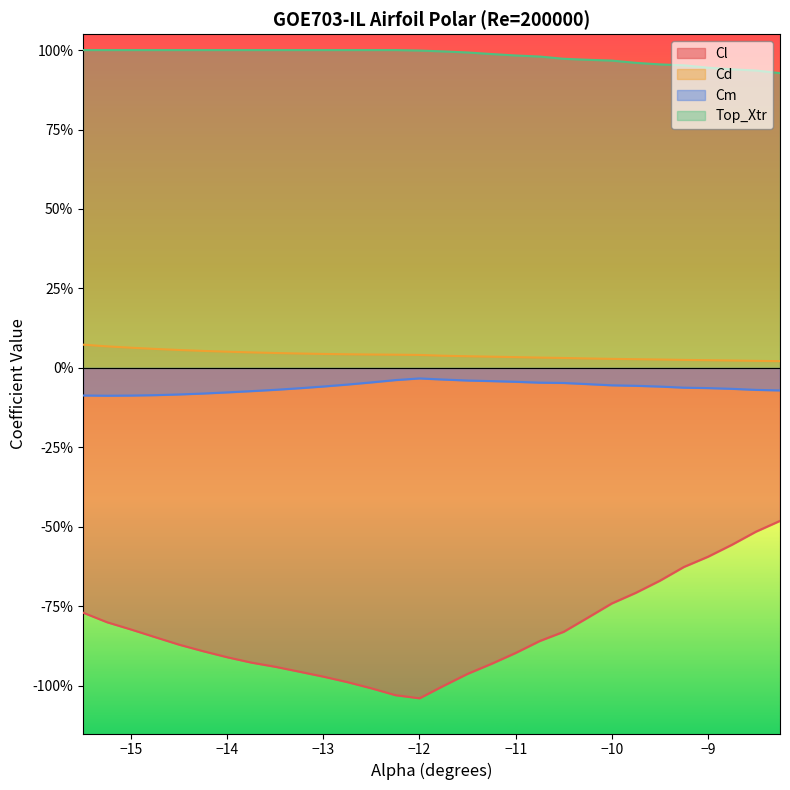

True or false: Top_Xtr and Cl cross at least once.

False